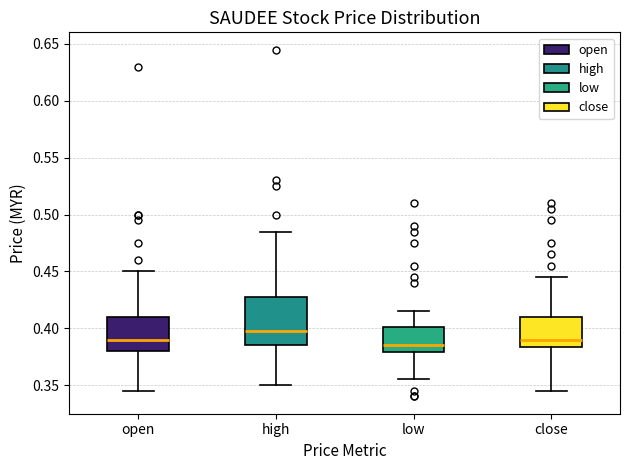

Reading left to right, read every box against the y-axis: the position of its median line, the range the box covers, and the ends of its whiskers. The values are not printed on the chart, so give them approximately, as read against the axis.

open: median 0.390, box 0.380 to 0.410, whiskers 0.345 to 0.450
high: median 0.400, box 0.385 to 0.430, whiskers 0.350 to 0.485
low: median 0.385, box 0.380 to 0.400, whiskers 0.355 to 0.415
close: median 0.390, box 0.385 to 0.410, whiskers 0.345 to 0.445